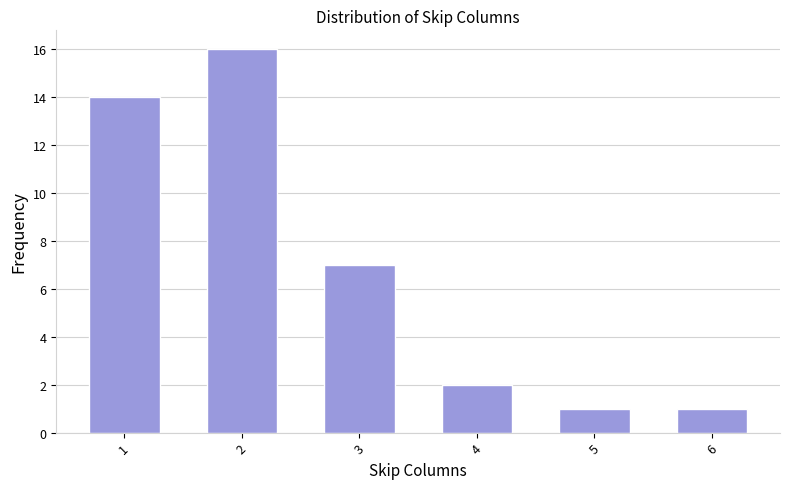

Reading left to right, transcribe all the data shown in this chart.

14	16	7	2	1	1